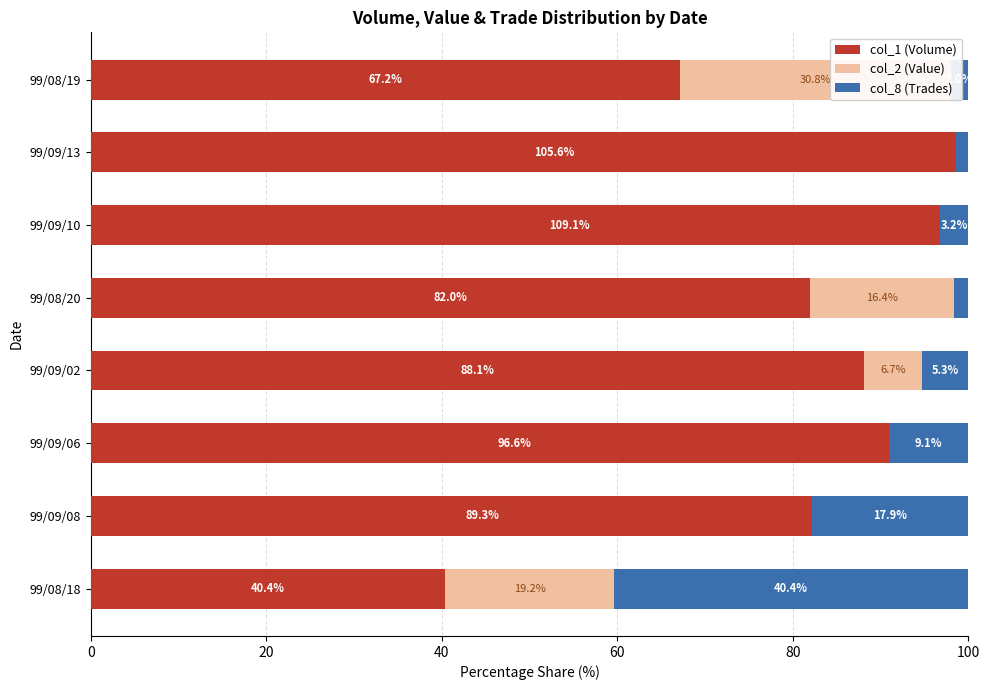

Rank the series at 99/09/02 from highest to lowest value.

col_1 (Volume), col_2 (Value), col_8 (Trades)